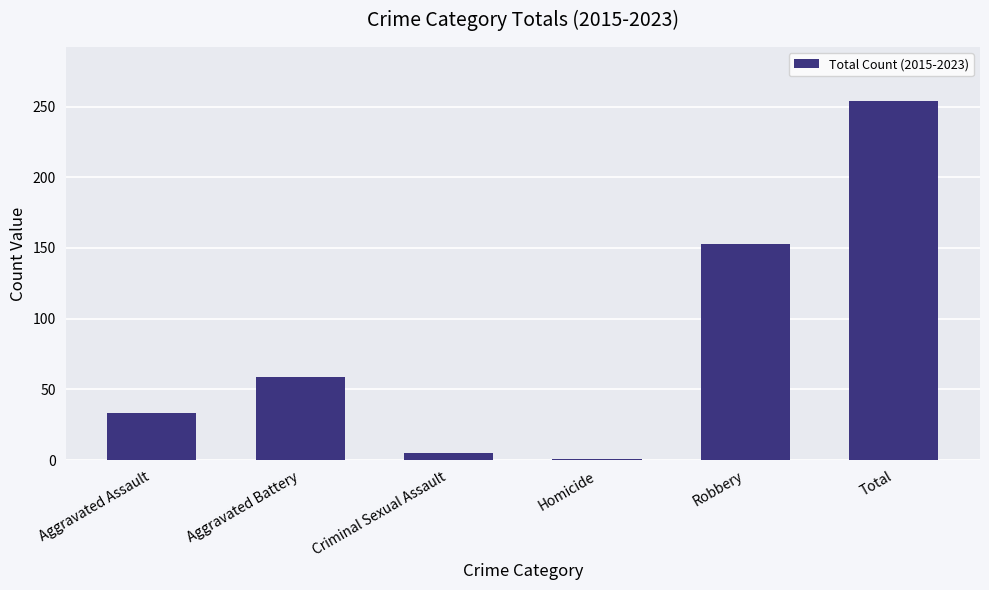

Reading left to right, what are all the values shown in this chart?

Aggravated Assault=33	Aggravated Battery=59	Criminal Sexual Assault=5	Homicide=1	Robbery=153	Total=254